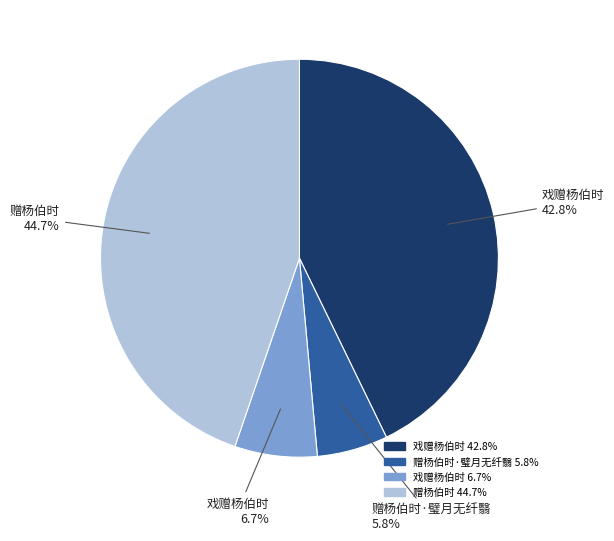

Is there a majority slice in this chart?

No